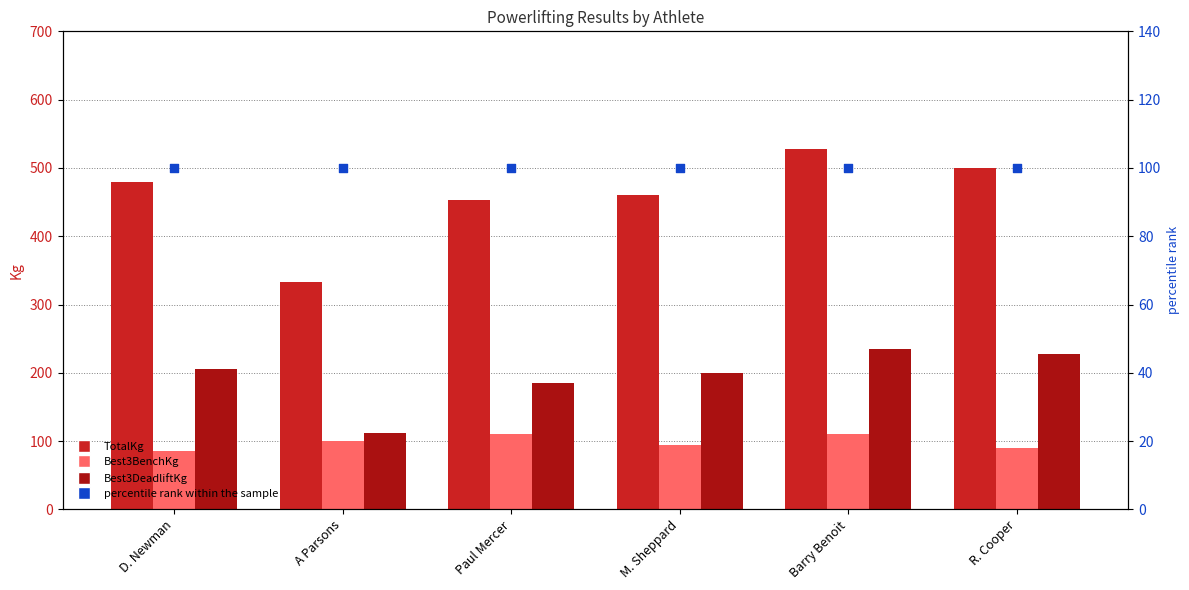

Which series contains the lowest Y value?

Best3BenchKg